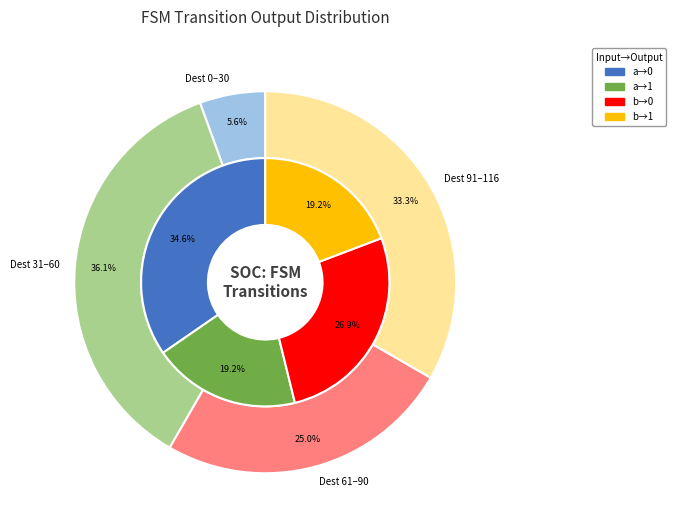

Is there any slice that represents more than half of the pie?

No